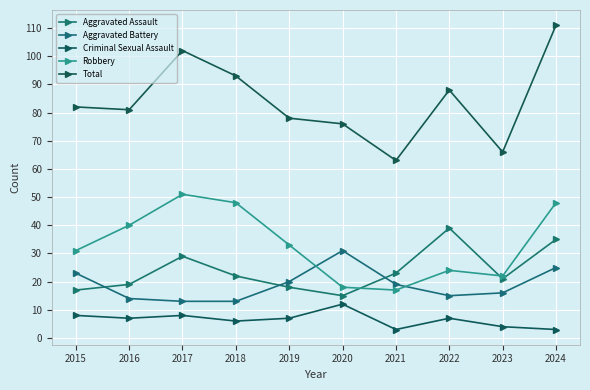

What is the spread (max minus min) of values at 2020?

64